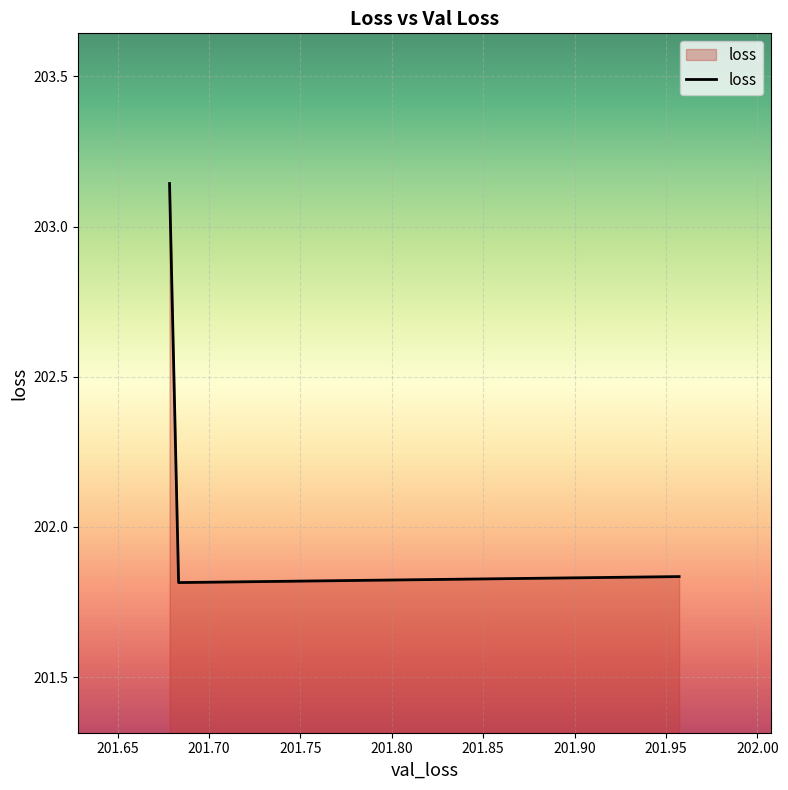

What is the sum of all values?

606.8